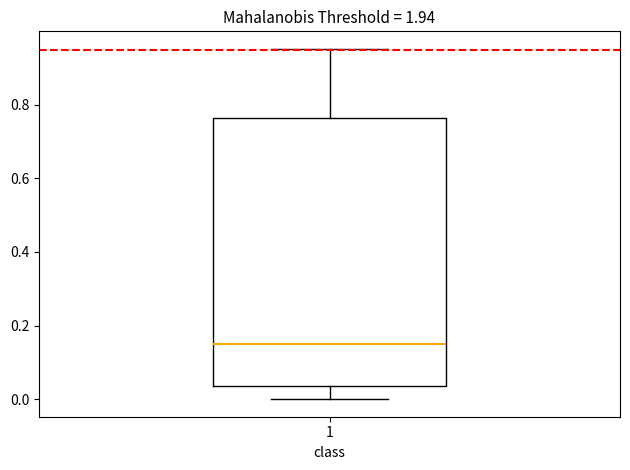

Where does the upper whisker of the box at x = 1 end on the y-axis? The values are not printed on the chart, so give them approximately, as read against the axis.

0.96